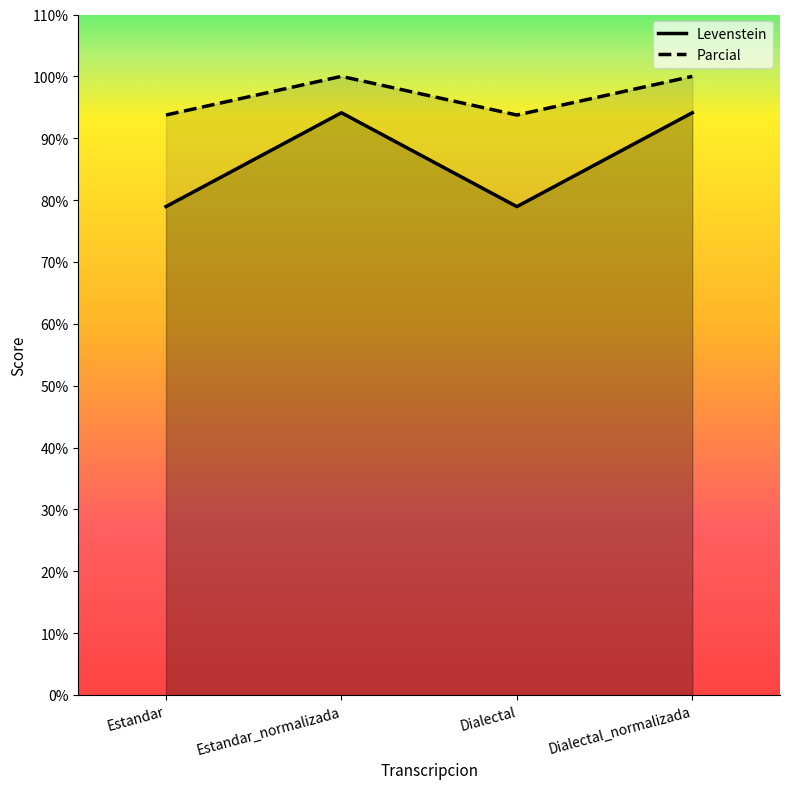

At which category does the chart reach its peak across all series?

Estandar_normalizada